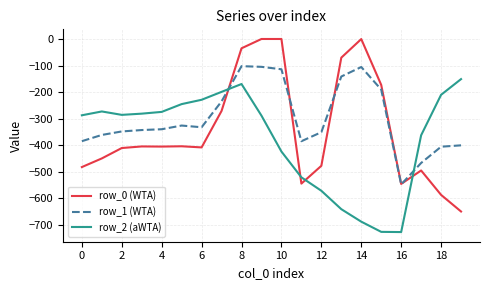

Which series has the largest total across all categories?

row_1 (WTA)